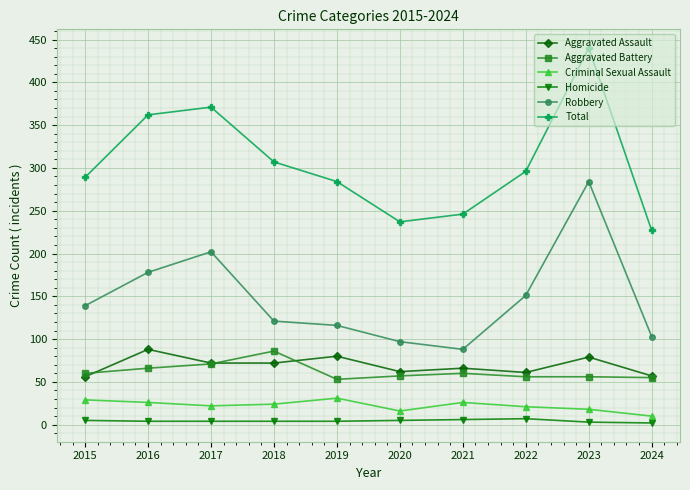

True or false: Homicide and Total intersect in this chart.

False